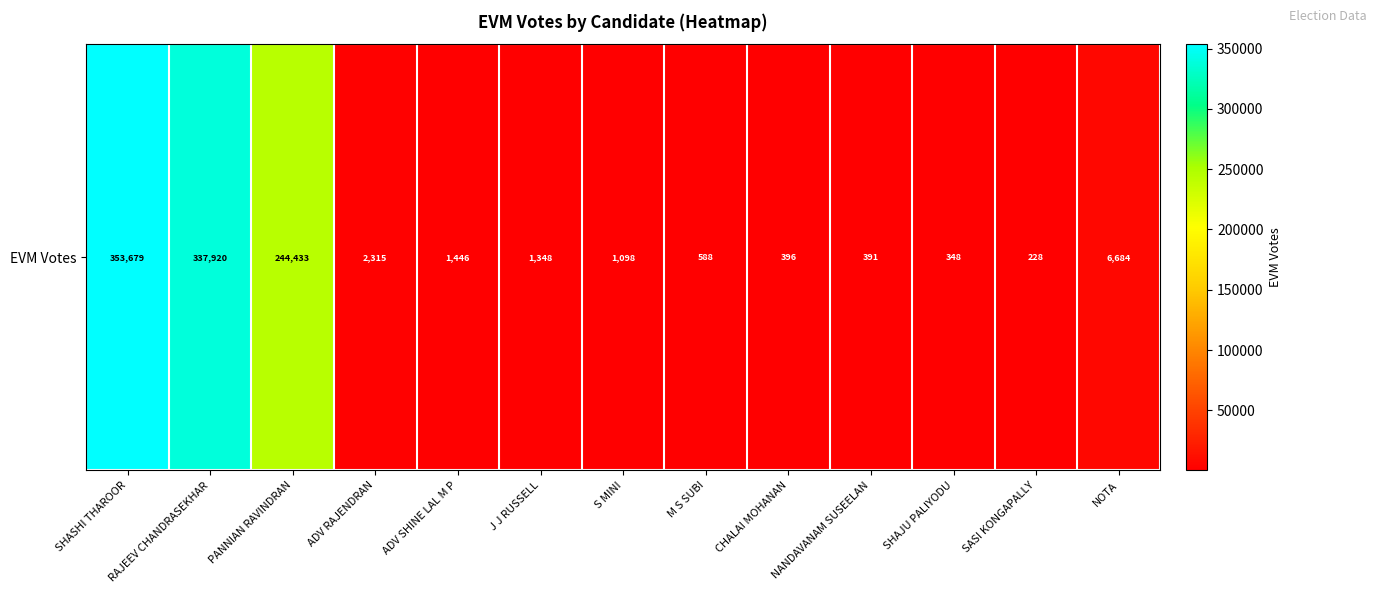

Reading left to right, extract all data points from this chart.

SHASHI THAROOR=353679	RAJEEV CHANDRASEKHAR=337920	PANNIAN RAVINDRAN=244433	ADV RAJENDRAN=2315	ADV SHINE LAL M P=1446	J J RUSSELL=1348	S MINI=1098	M S SUBI=588	CHALAI MOHANAN=396	NANDAVANAM SUSEELAN=391	SHAJU PALIYODU=348	SASI KONGAPALLY=228	NOTA=6684